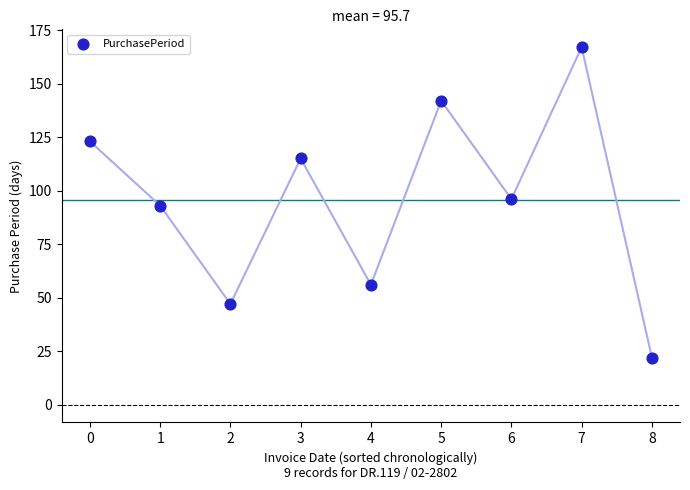

What is the range of Y values (max minus min)?

145